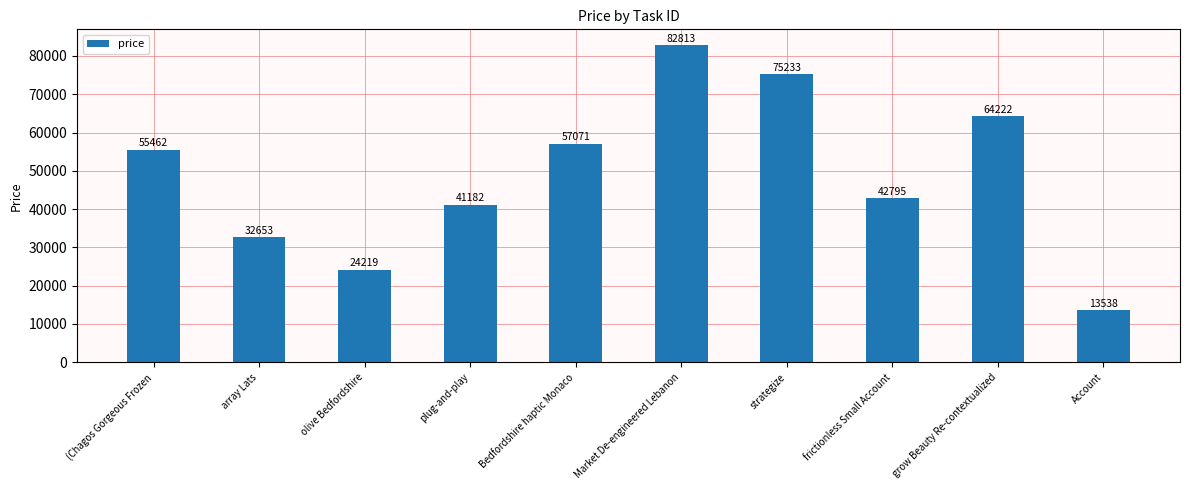

What is the ratio of the value at Market De-engineered Lebanon to the value at array Lats?

2.5